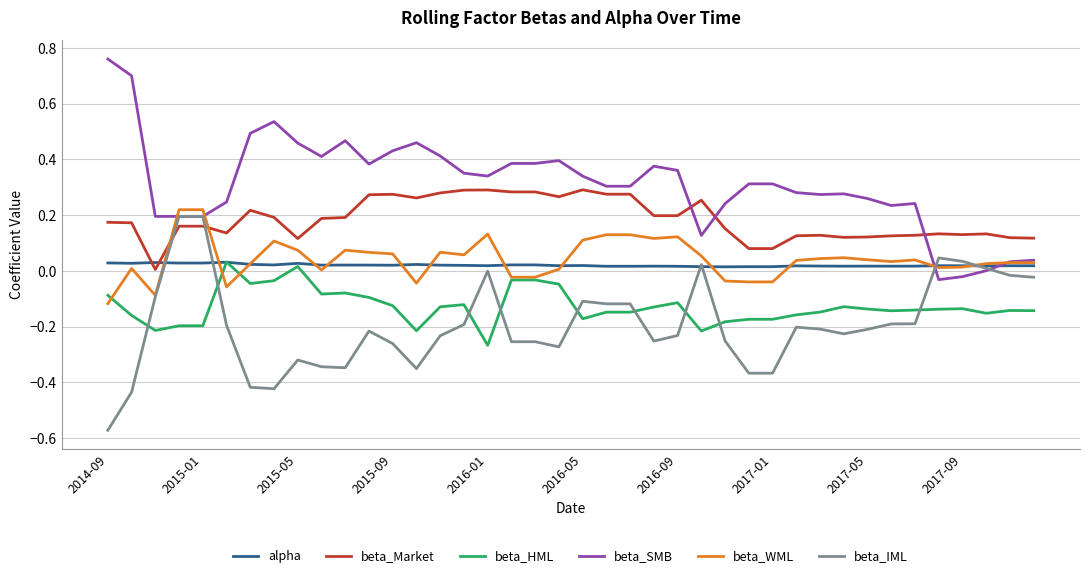

Which series ends up on top after the final intersection of beta_Market and alpha?

beta_Market